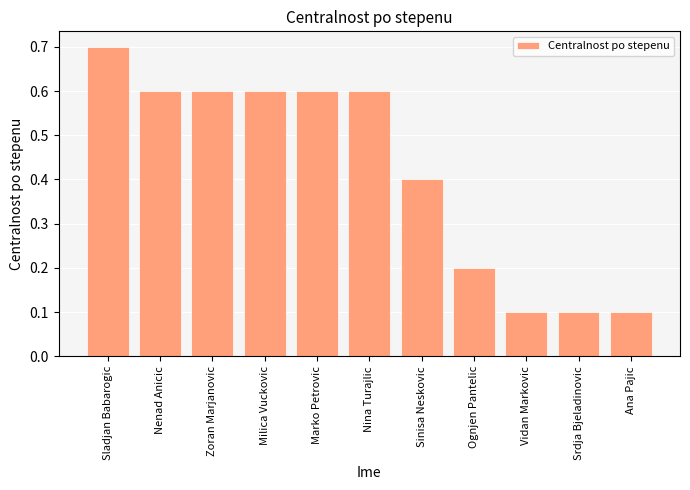

What is the value of the 4th bar from the left?

0.6